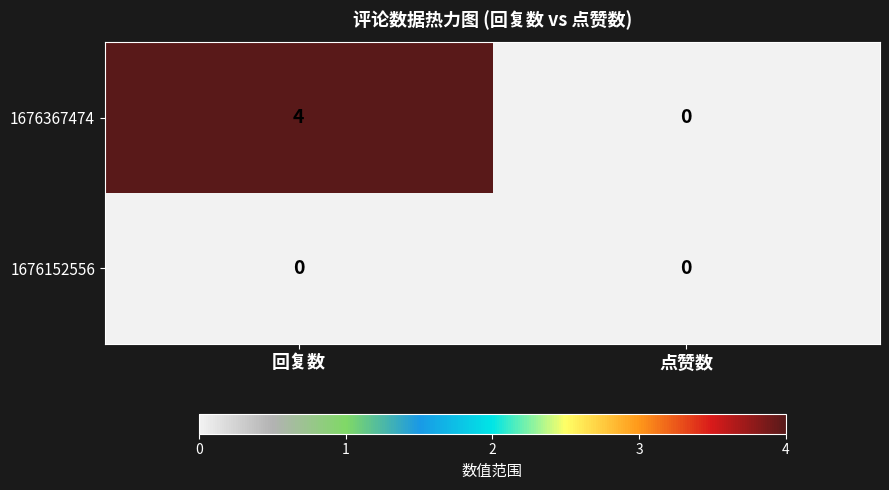

The value of 1676152556 at 回复数 is 0. True or false?

True